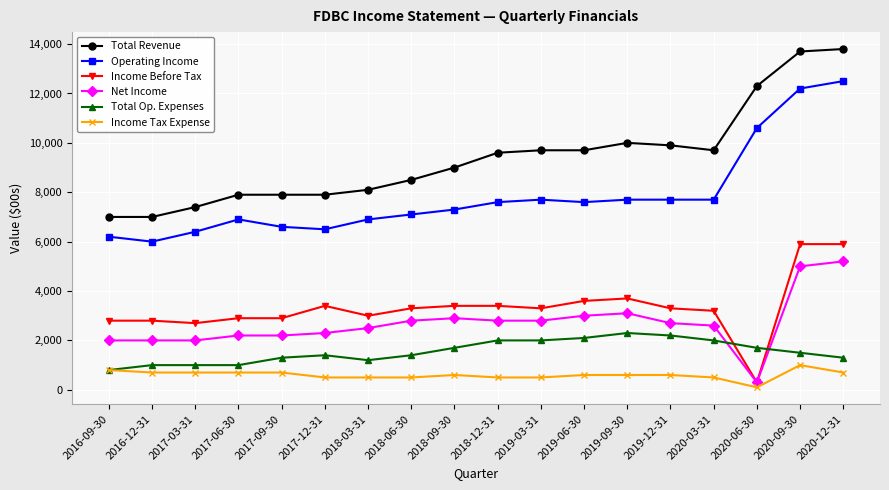

List the series in order of their peak value, highest first.

Total Revenue, Operating Income, Income Before Tax, Net Income, Total Op. Expenses, Income Tax Expense